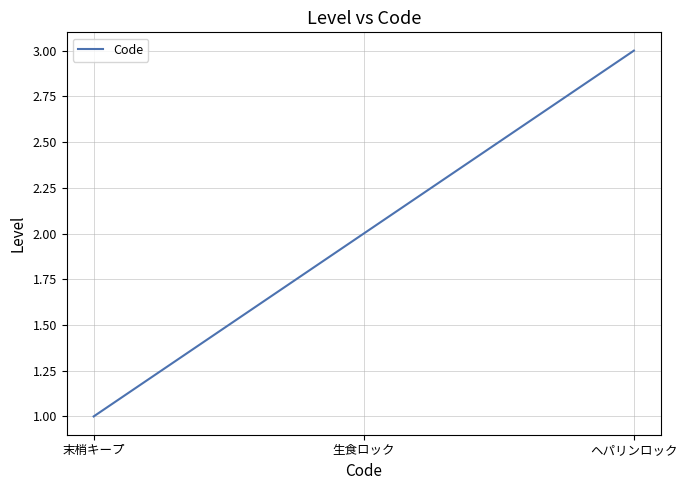

What is the approximate value at ヘパリンロック?

3